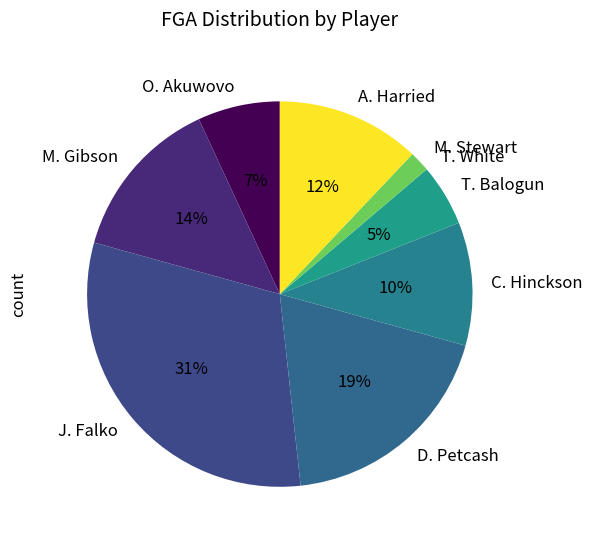

Combined, do M. Stewart and D. Petcash account for over 50%?

No